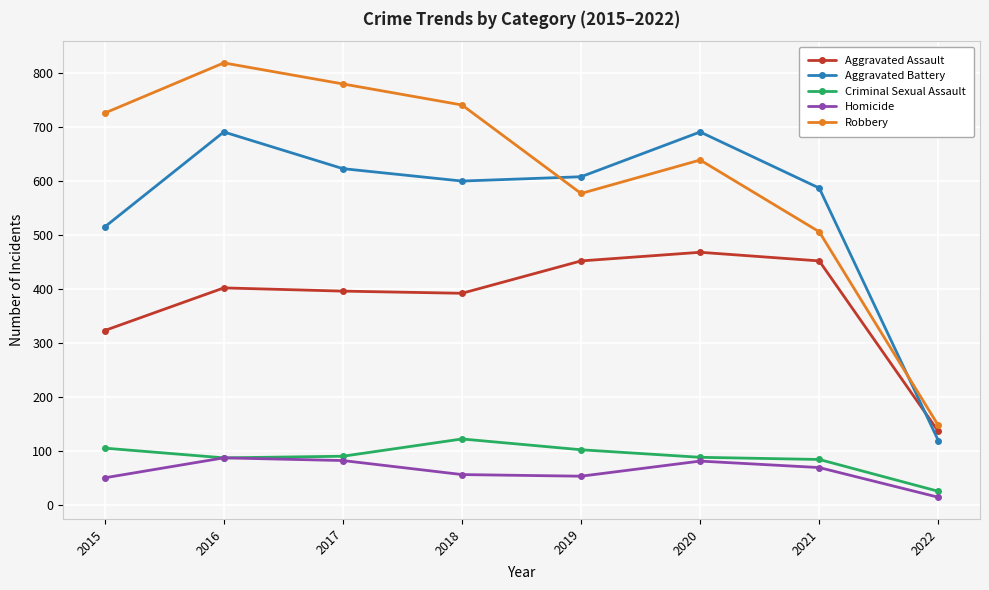

What is the sum of the Criminal Sexual Assault values at 2016 and 2018?

209